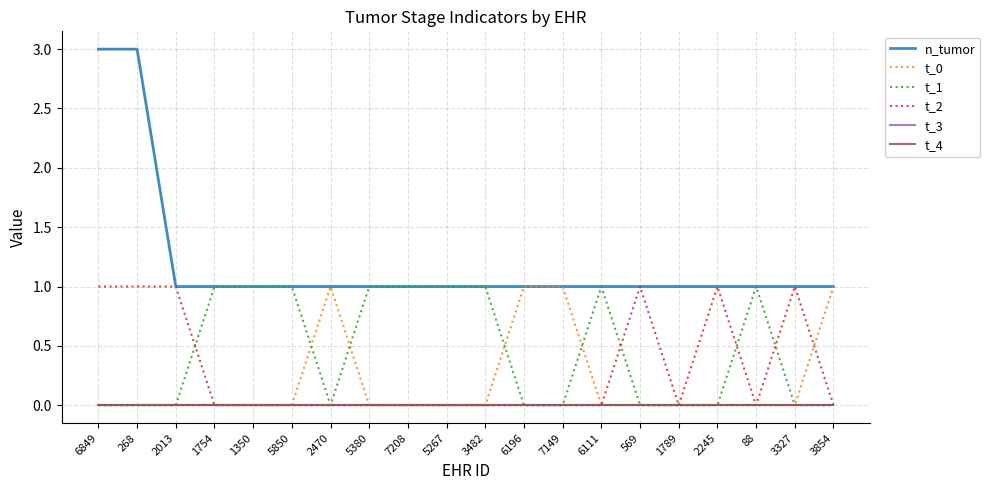

List the series in order of their peak value, lowest first.

t_3, t_4, t_0, t_1, t_2, n_tumor